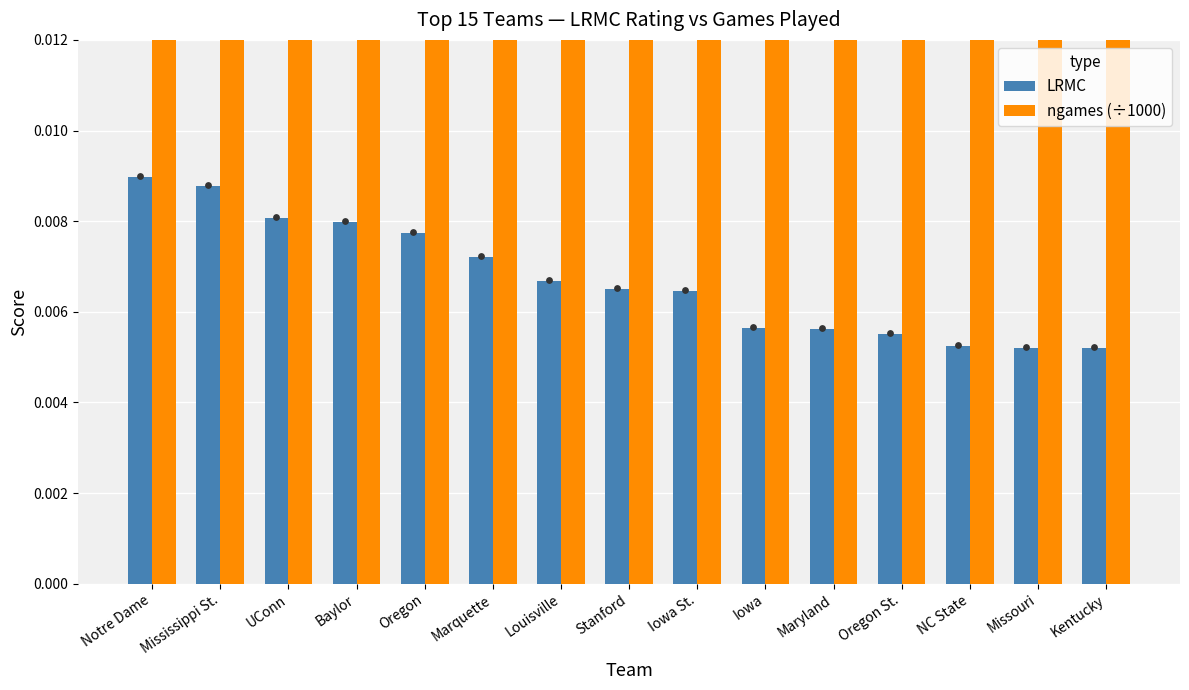

At how many categories does at least one series exceed 0?

15